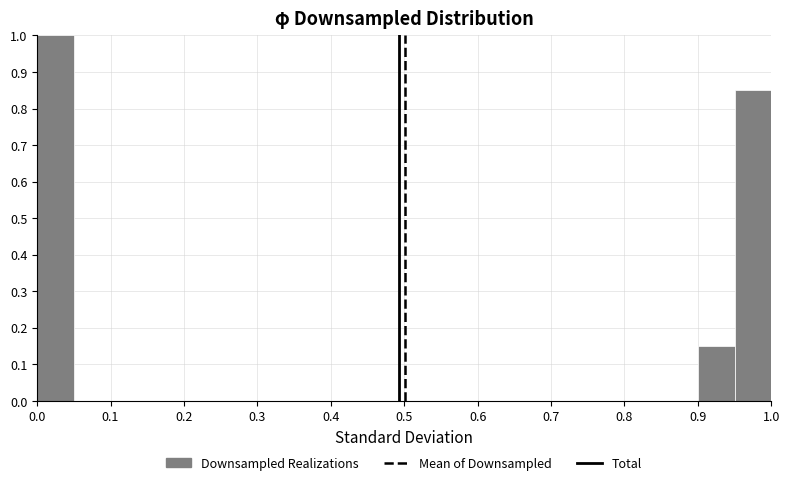

Reading left to right, list every bar in this chart as the range it spans on the x-axis followed by its height. The values are not printed on the chart, so give them approximately, as read against the axis.

0.00 to 0.05: 1.00
0.05 to 0.10: 0
0.10 to 0.15: 0
0.15 to 0.20: 0
0.20 to 0.25: 0
0.25 to 0.30: 0
0.30 to 0.35: 0
0.35 to 0.40: 0
0.40 to 0.45: 0
0.45 to 0.50: 0
0.50 to 0.55: 0
0.55 to 0.60: 0
0.60 to 0.65: 0
0.65 to 0.70: 0
0.70 to 0.75: 0
0.75 to 0.80: 0
0.80 to 0.85: 0
0.85 to 0.90: 0
0.90 to 0.95: 0.15
0.95 to 1.00: 0.85